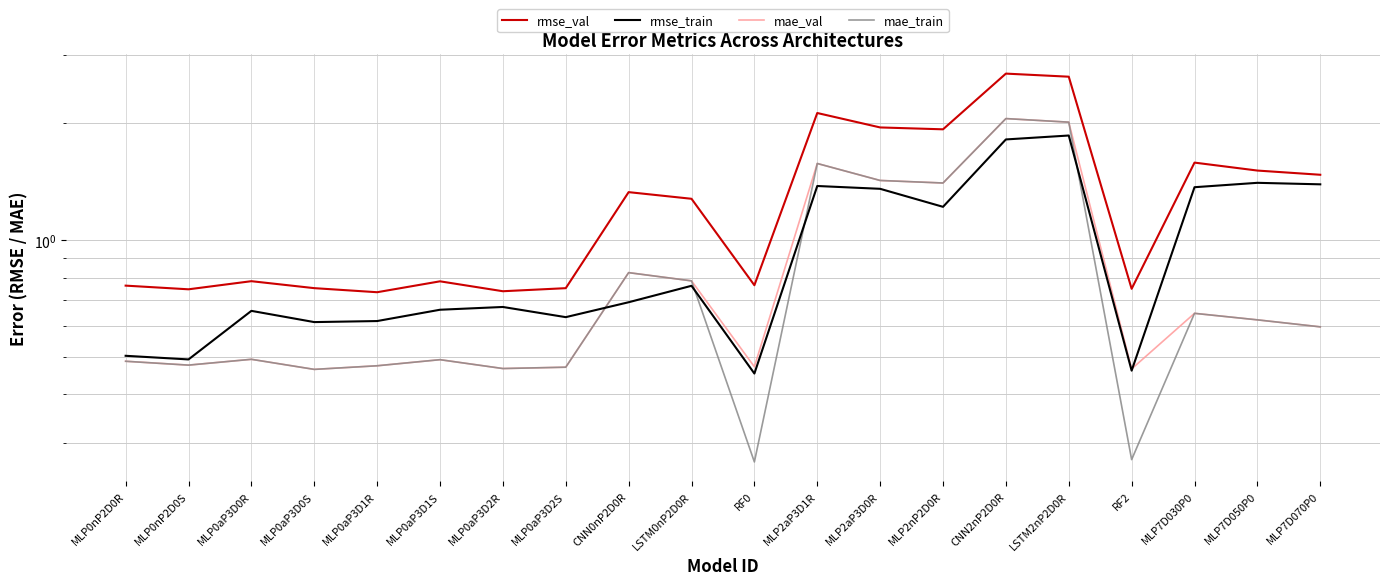

What is the difference between the mae_val values at MLP7D070P0 and RF2?

0.1